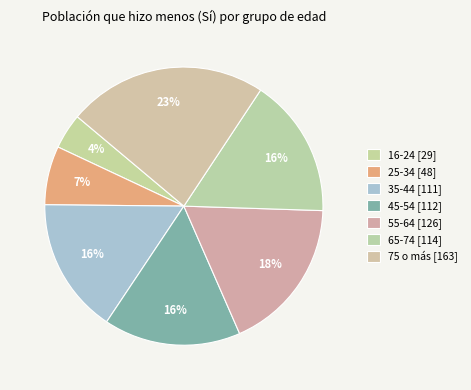

Is there a majority slice in this chart?

No